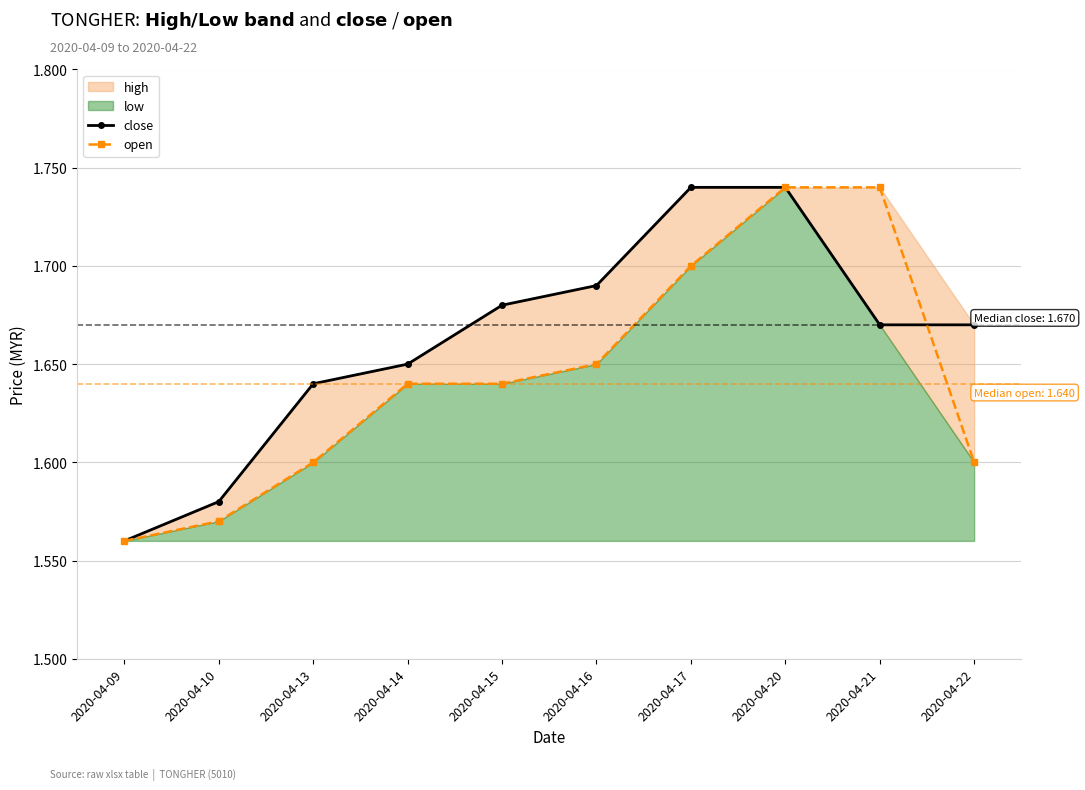

Reading left to right, extract all data points from this chart.

close: 1.6	1.6	1.6	1.6	1.7	1.7	1.7	1.7	1.7	1.7
open: 1.6	1.6	1.6	1.6	1.6	1.6	1.7	1.7	1.7	1.6